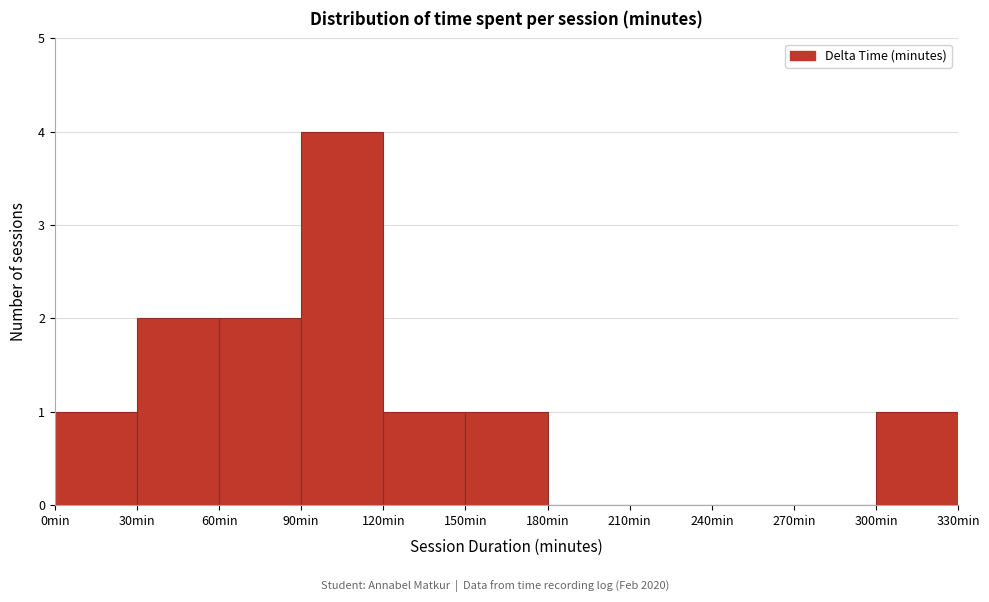

Which range on the x-axis has the tallest bar?

90 to 120